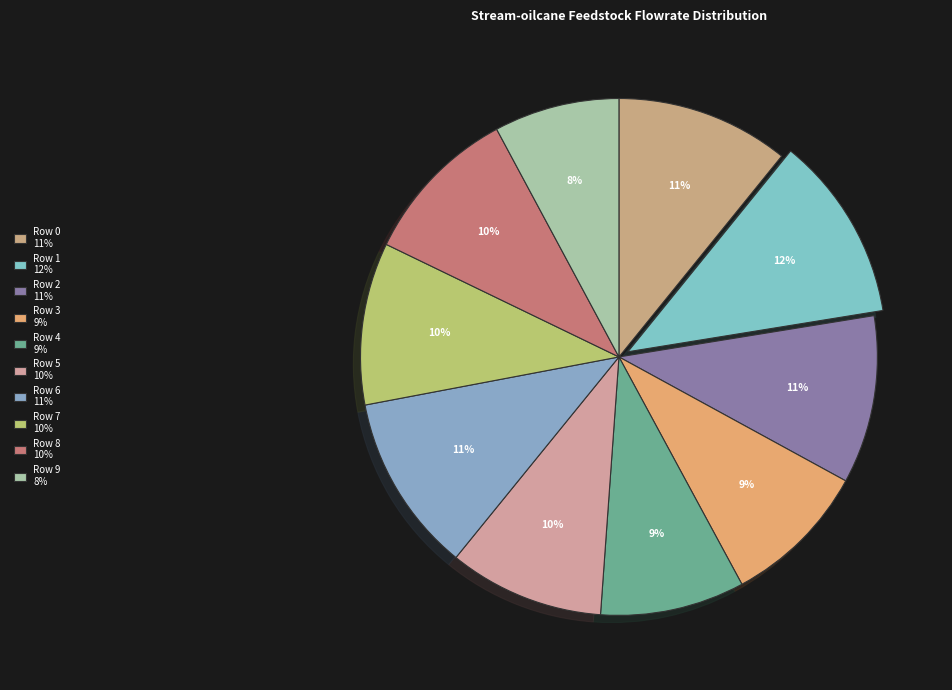

How many slices are in this pie chart?

10